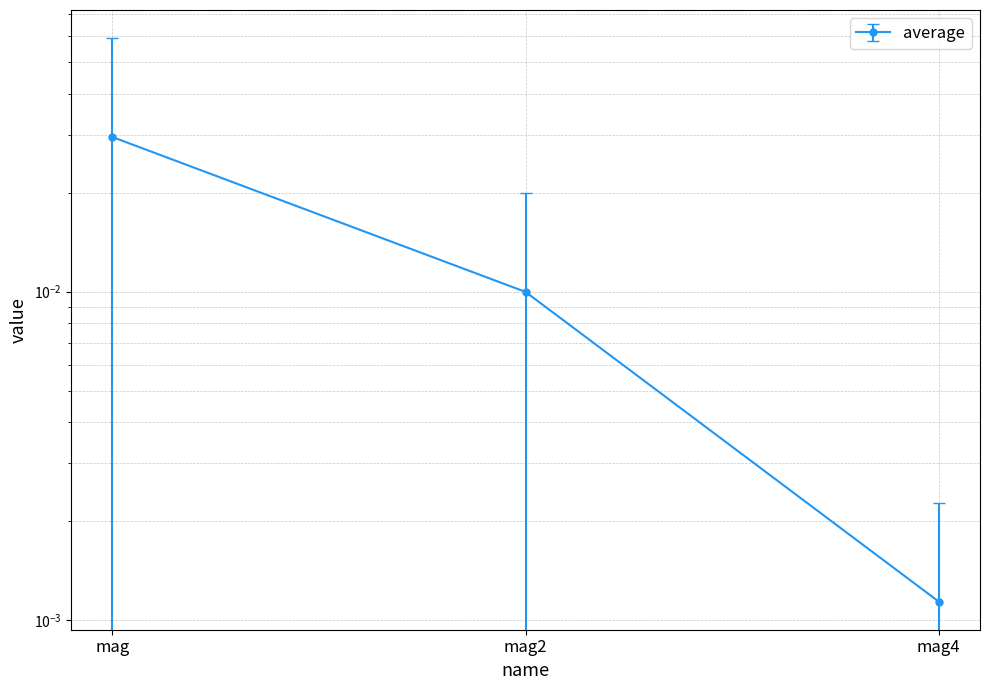

Between mag and mag2, which is larger?

mag